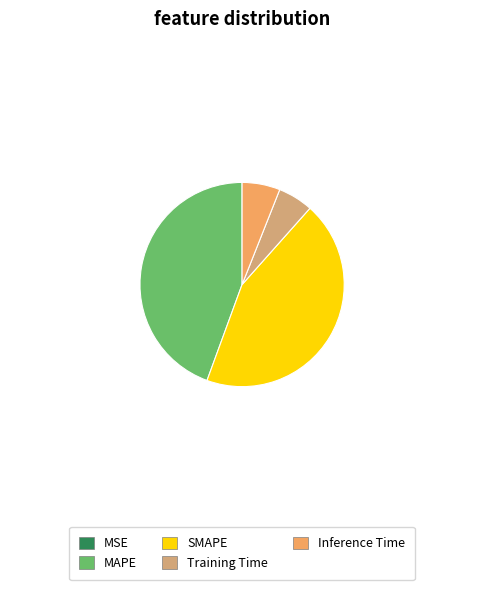

Does SMAPE account for over 50% of the chart?

No